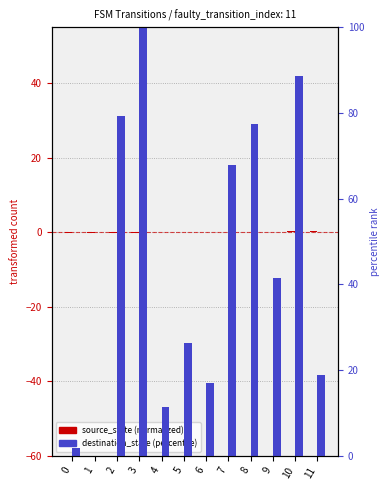

True or false: source_state (normalized) has a value of -0.2 at 3.

True